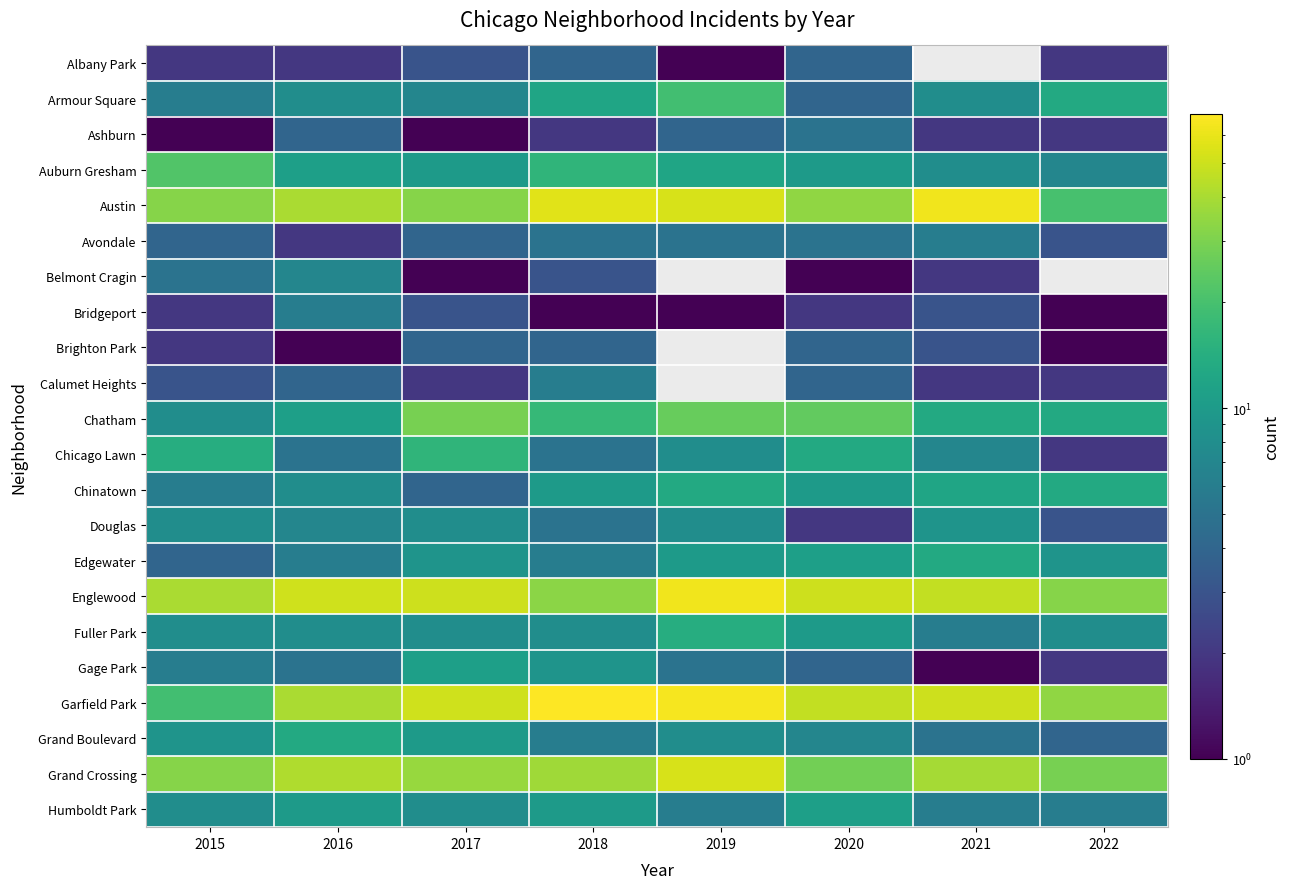

Which category has the highest value across all series?

2018